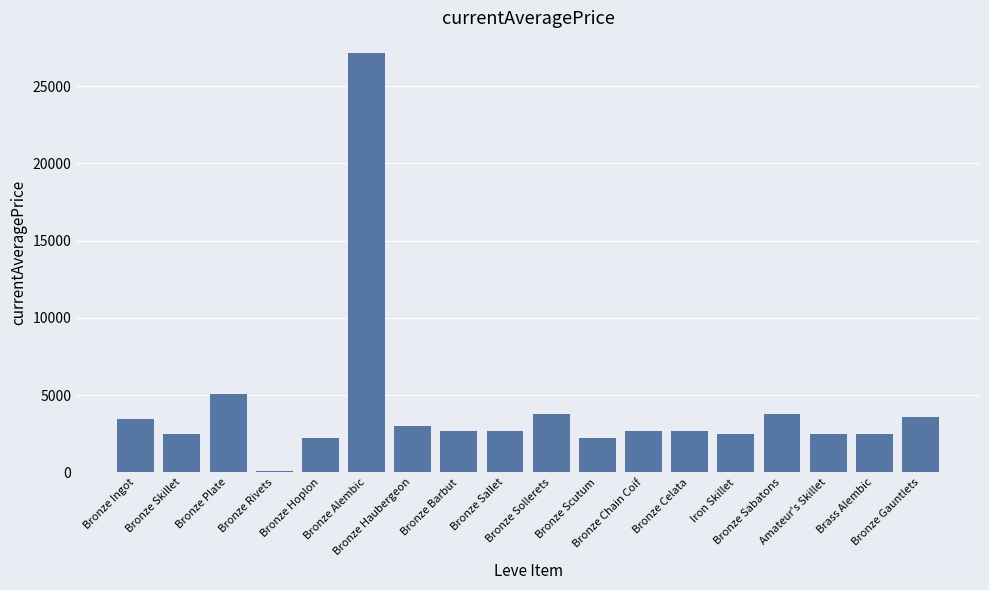

What is the label of the 6th bar from the right?

Bronze Celata